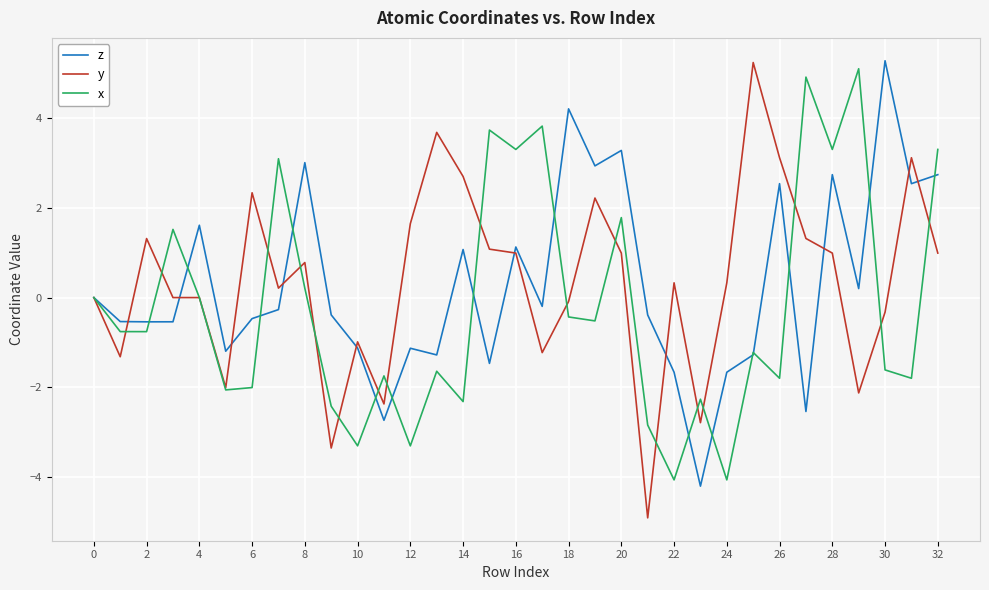

What are all the series names shown in the legend?

z, y, x